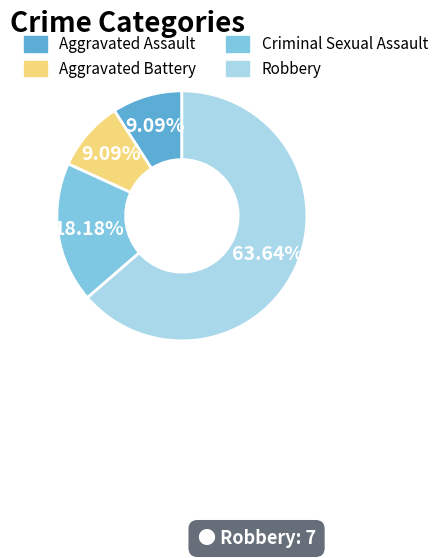

Which has a higher value, Aggravated Battery or Robbery?

Robbery